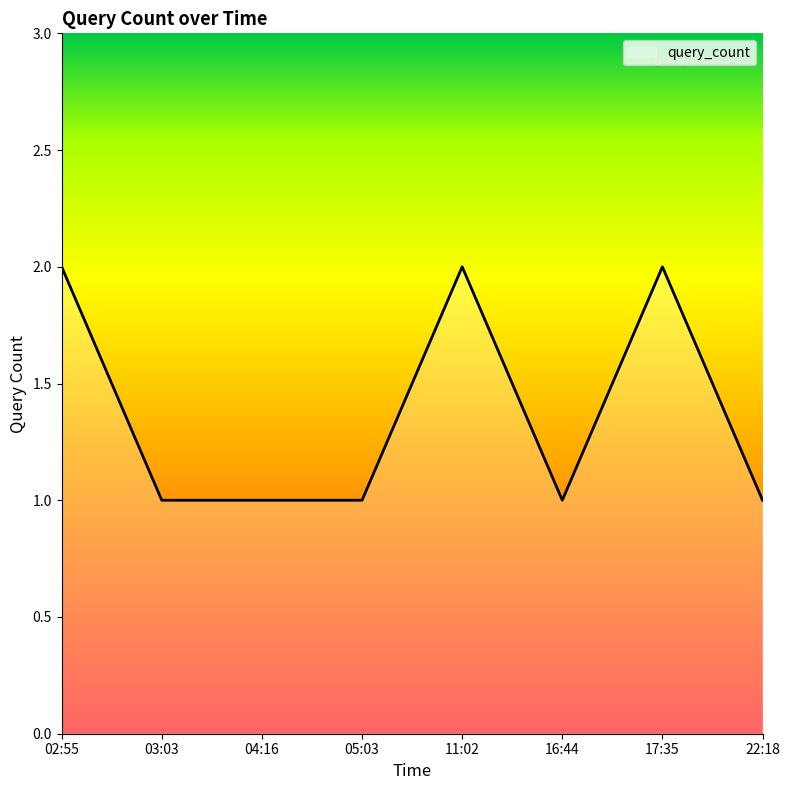

True or false: the data has more than 1 interior local peaks.

True